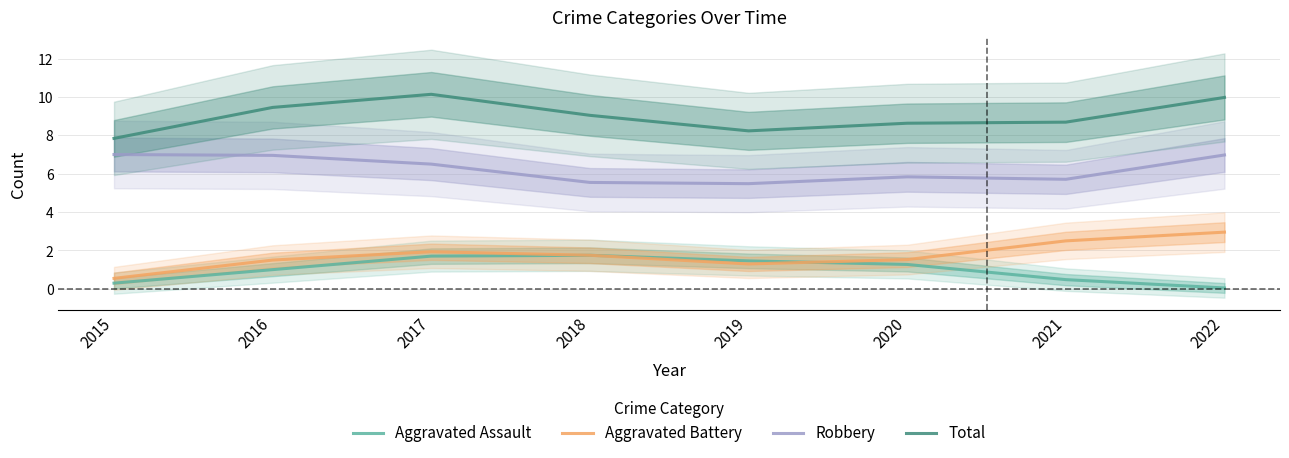

Which series has the largest range (max minus min)?

Aggravated Battery